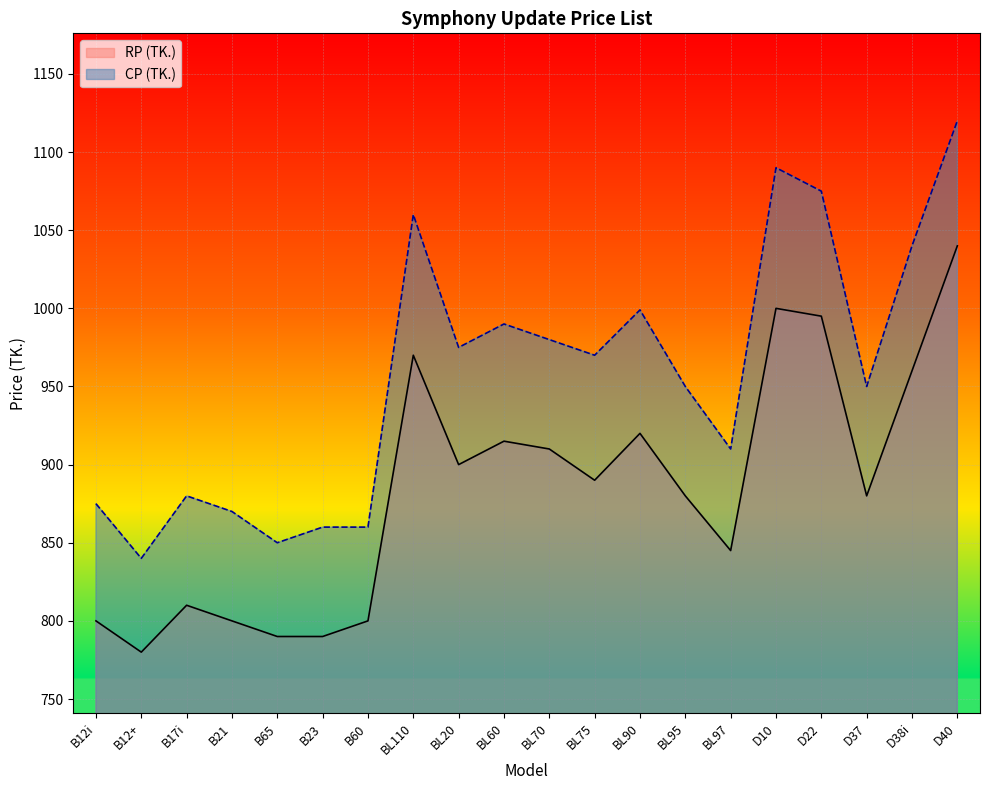

True or false: RP (TK.) and CP (TK.) cross at least once.

False